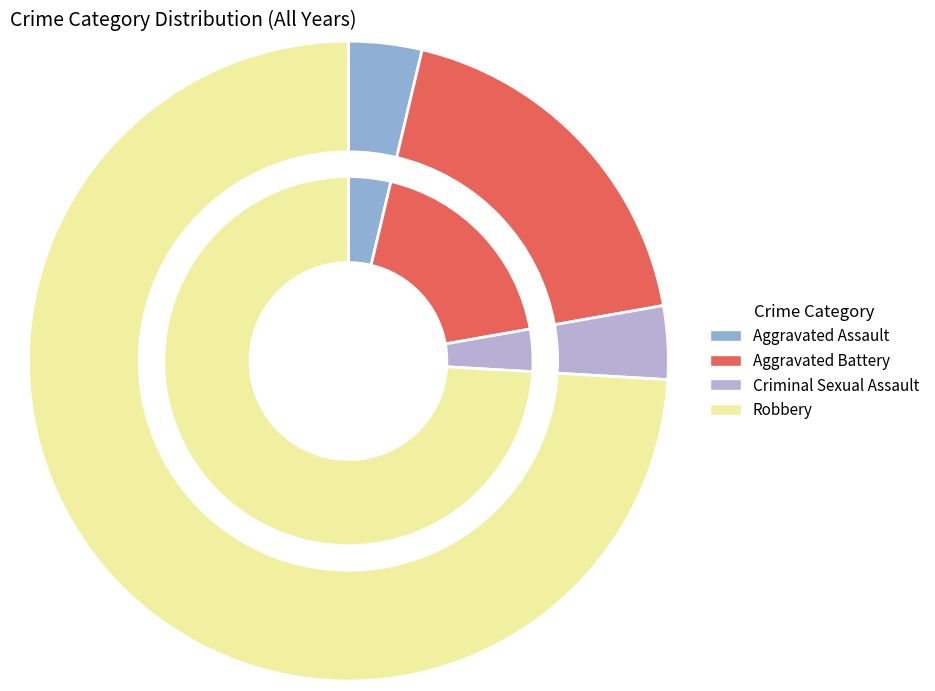

Approximately how many times larger is the value at Aggravated Assault compared to Robbery?

0.1